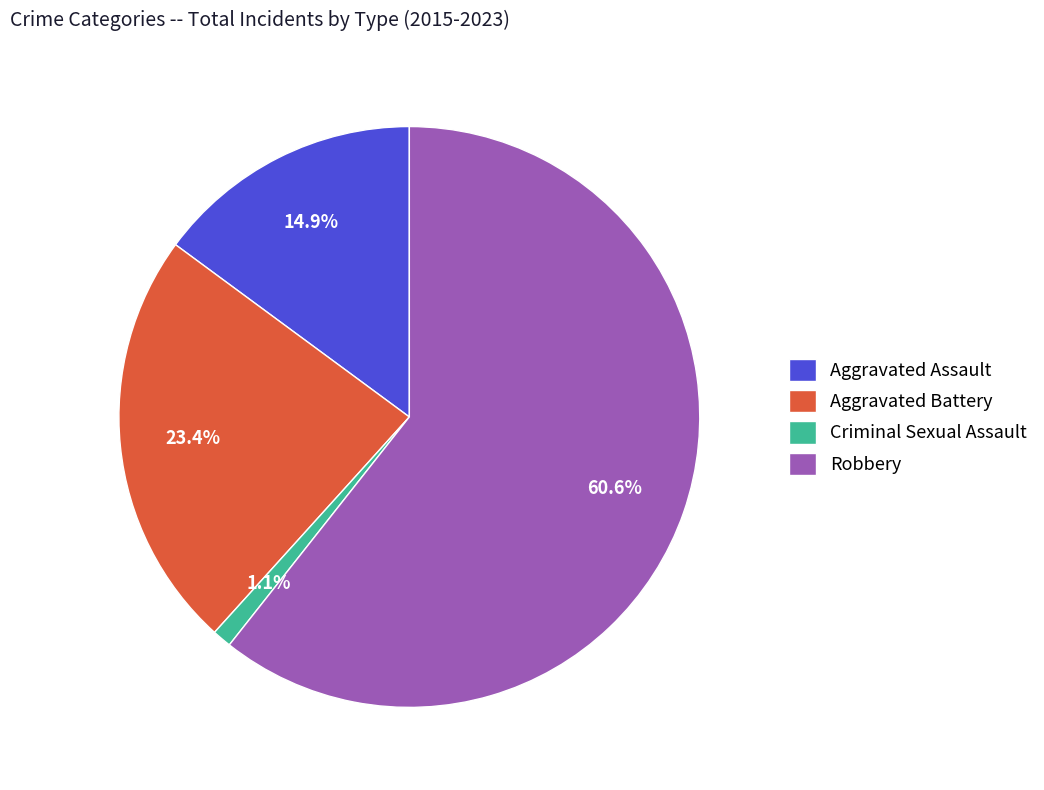

To the nearest percent, what is the difference between the Criminal Sexual Assault and Aggravated Assault slice percentages?

14%